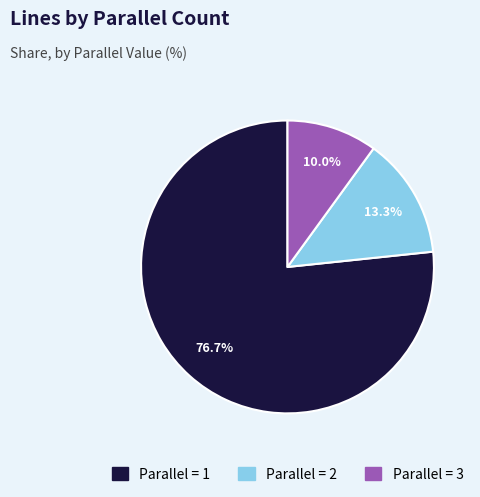

Is there any slice that represents more than half of the pie?

Yes